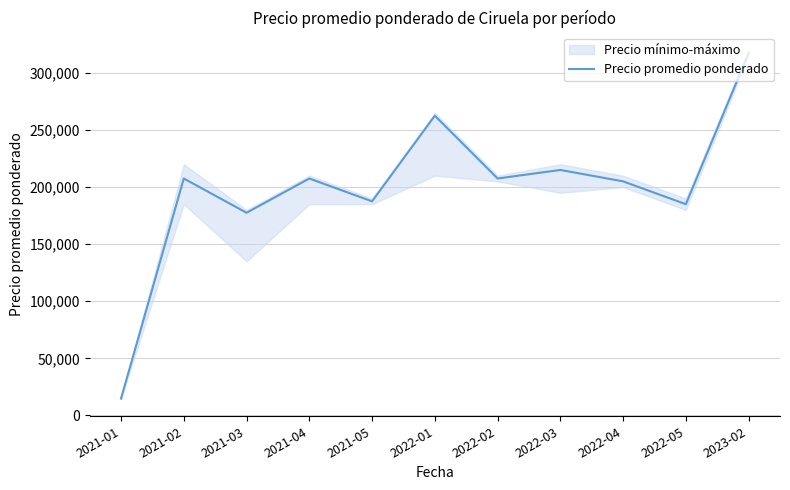

Where does the data first go above 207500?

2022-01